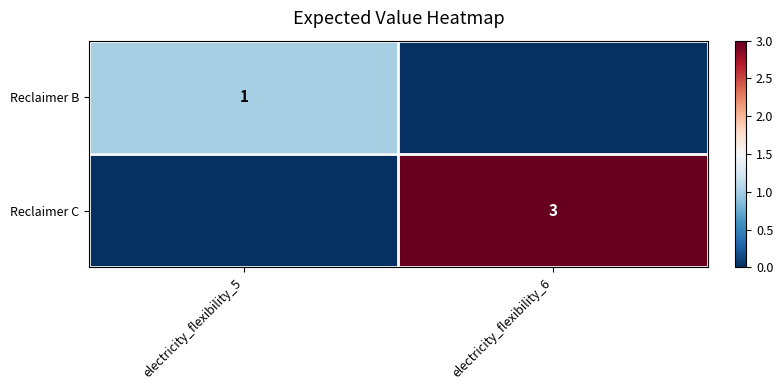

Is the value of Reclaimer C at electricity_flexibility_6 greater than the value of Reclaimer B at electricity_flexibility_5?

Yes